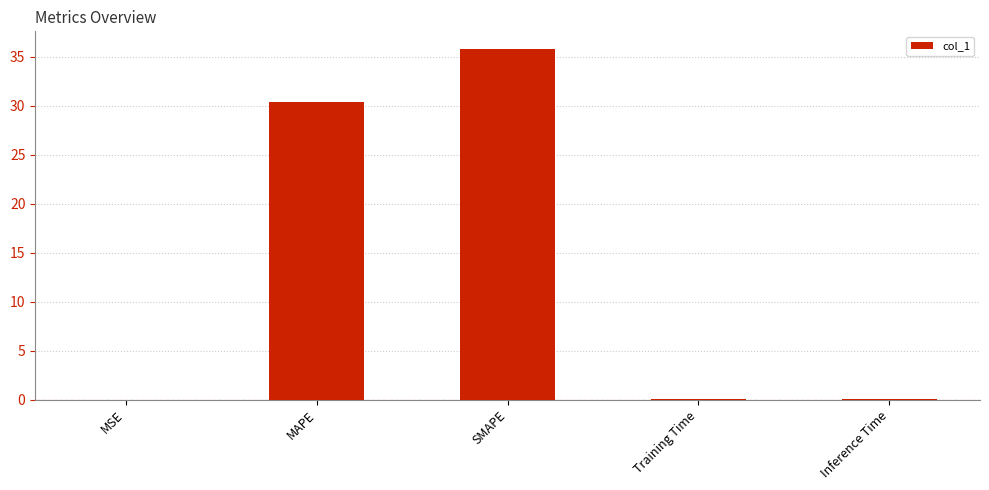

What is the maximum value shown in the chart?

35.8